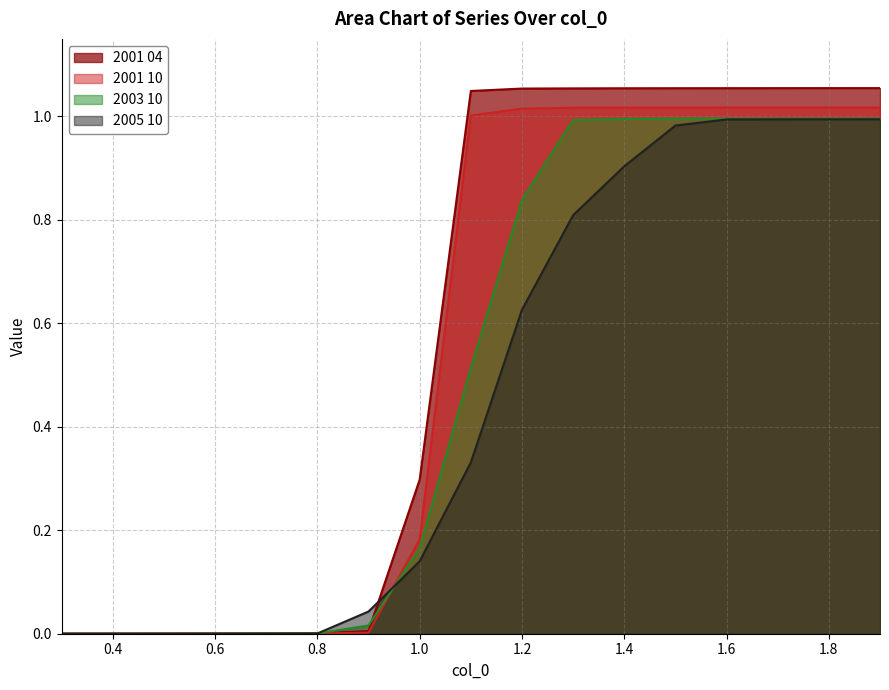

Which series changed the most between 0.6 and 1.1?

2001 04